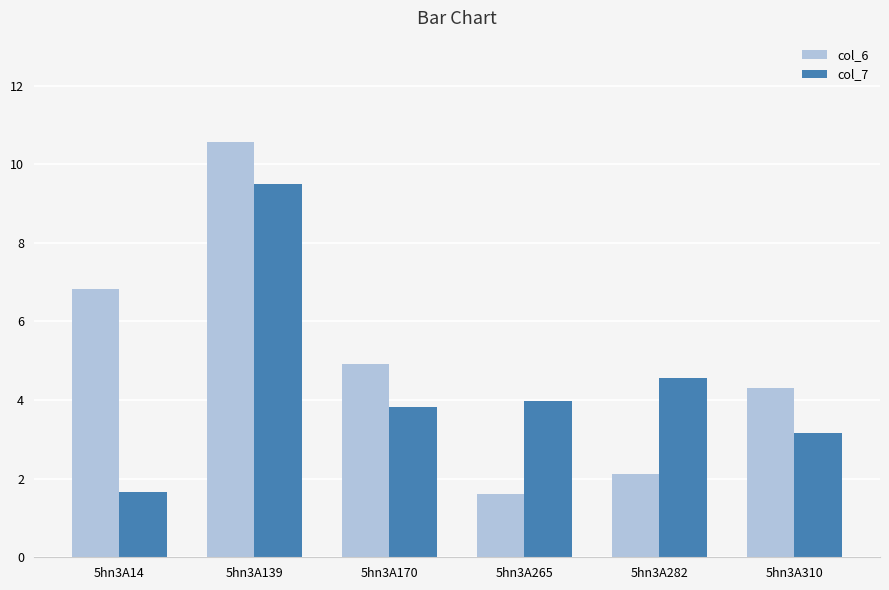

List the series in order of their overall mean, lowest first.

col_7, col_6